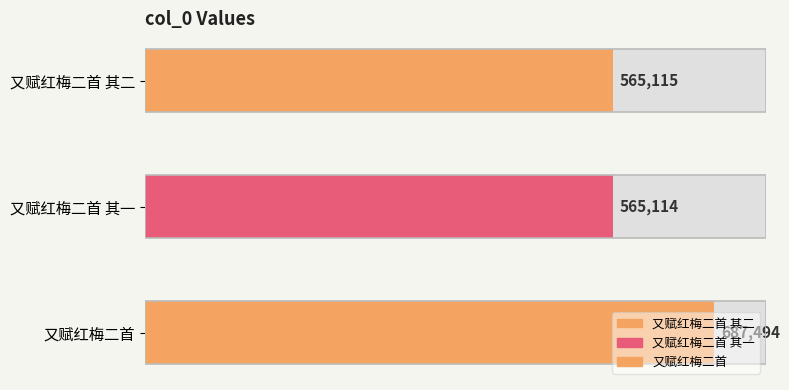

What is the average value?

605908